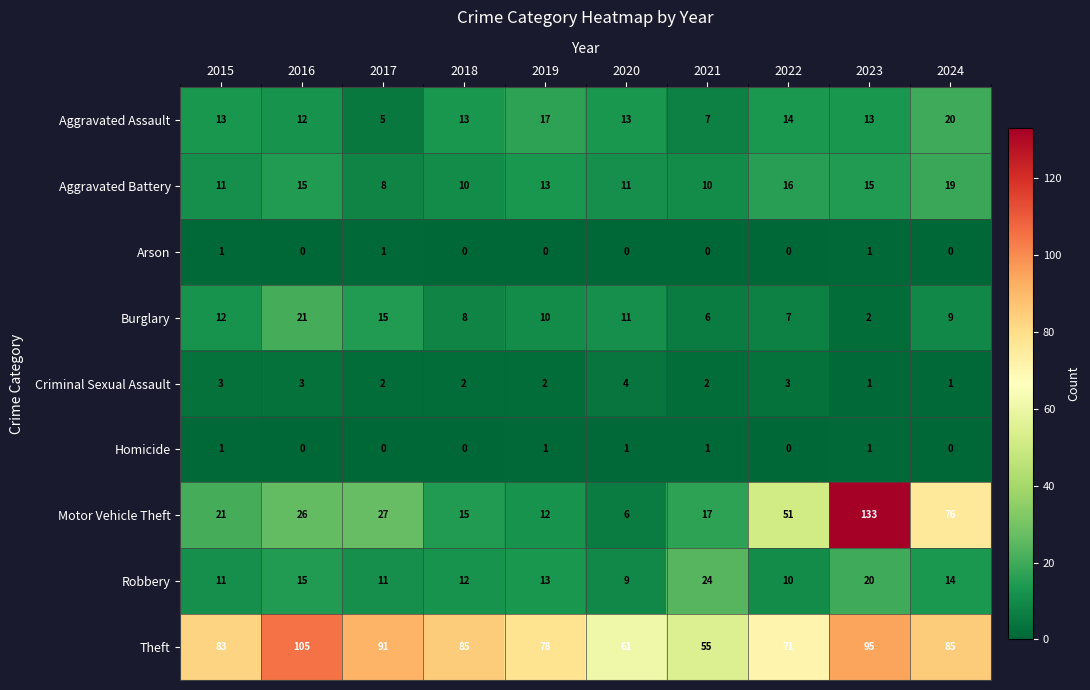

What is the total value across all series at 2020?

116